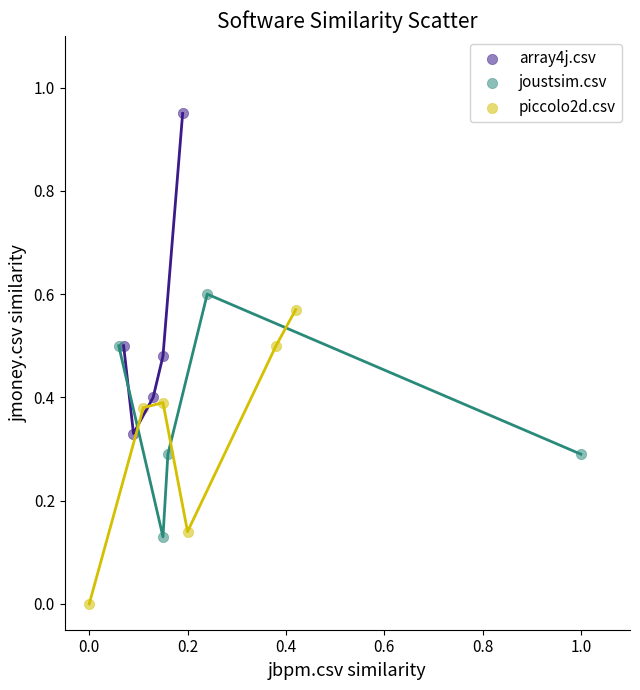

Which series contains the highest Y value?

array4j.csv